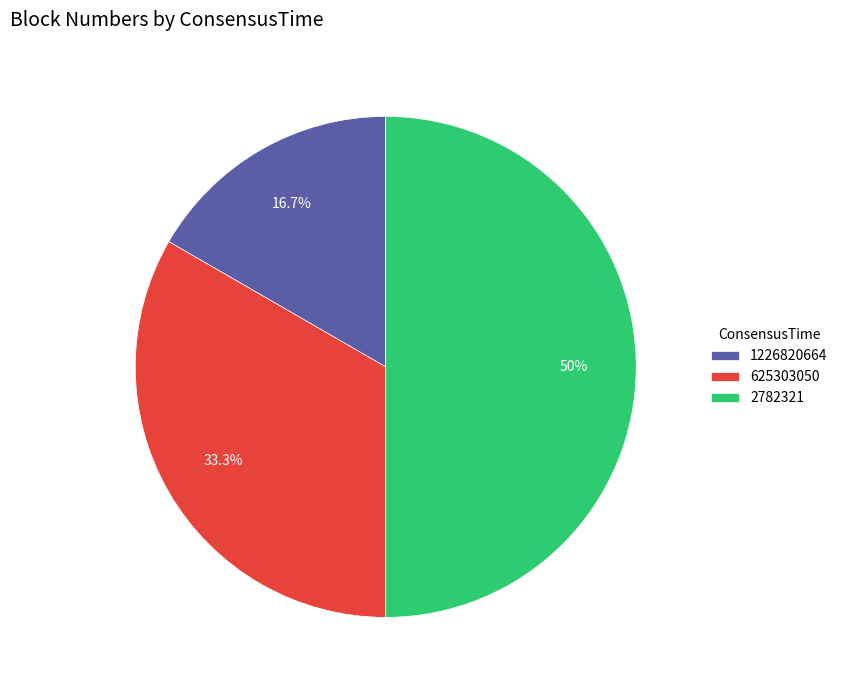

To the nearest percent, what percentage of the pie is 2782321?

50%